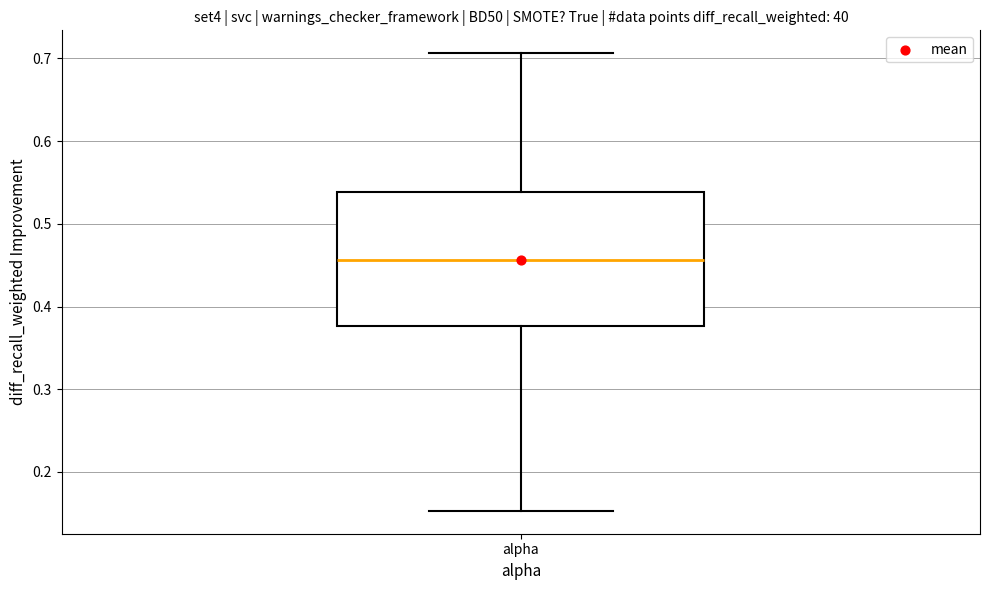

Read this box plot against the y-axis: the position of the median line, the range covered by the box, and the ends of both whiskers. The values are not printed on the chart, so give them approximately, as read against the axis.

median 0.46, box 0.38 to 0.54, whiskers 0.15 to 0.71